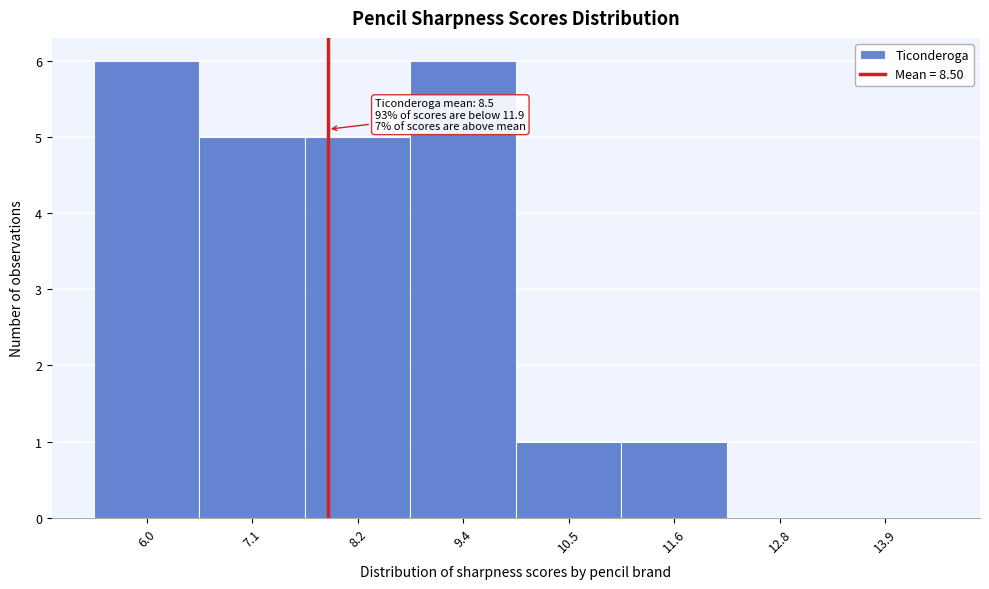

Reading left to right, transcribe all the data shown in this chart.

6.0=6	7.1=5	8.2=5	9.4=6	10.5=1	11.6=1	12.8=0	13.9=0